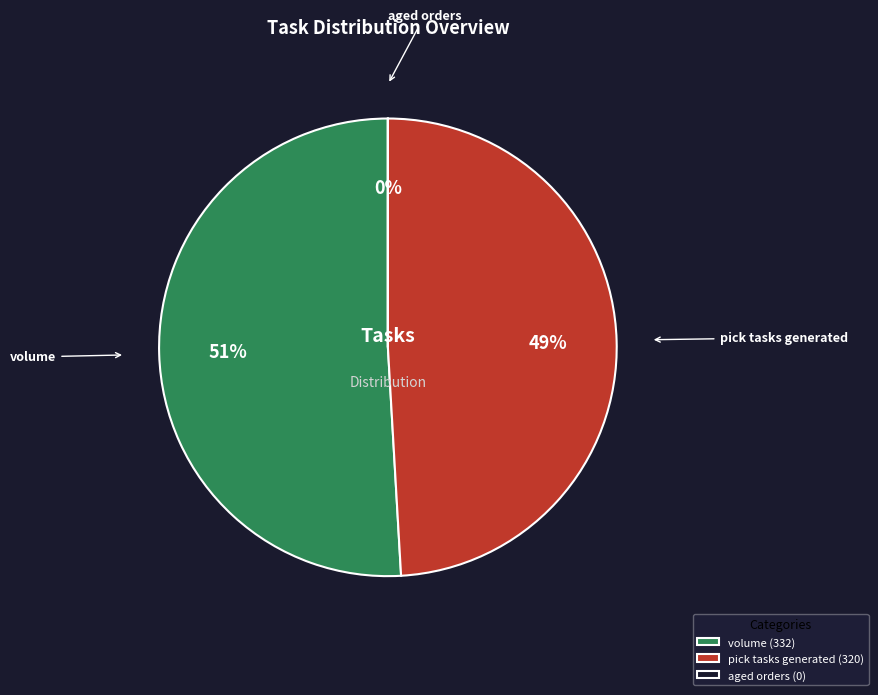

To the nearest percent, what is the difference between the volume and pick tasks generated slice percentages?

2%